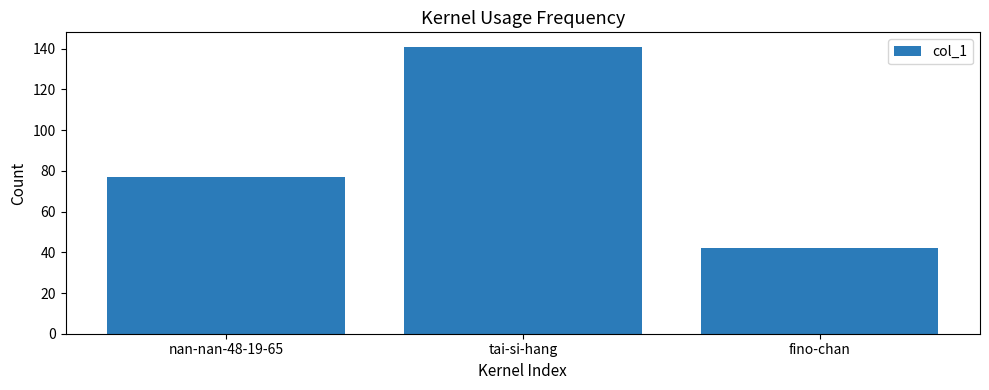

Which category has the highest value across all series?

tai-si-hang